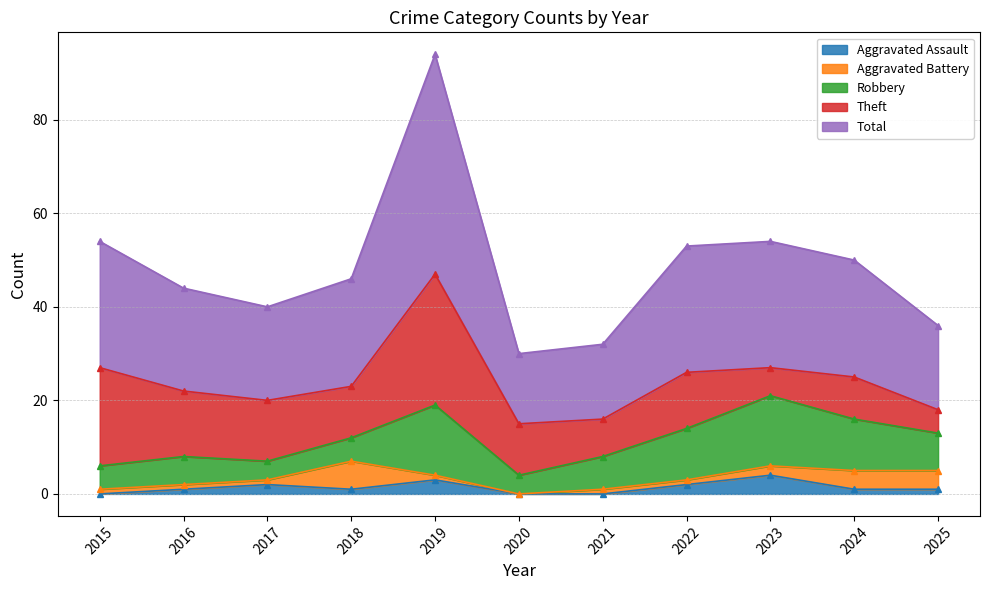

At which category is the sum across all series the highest?

2019